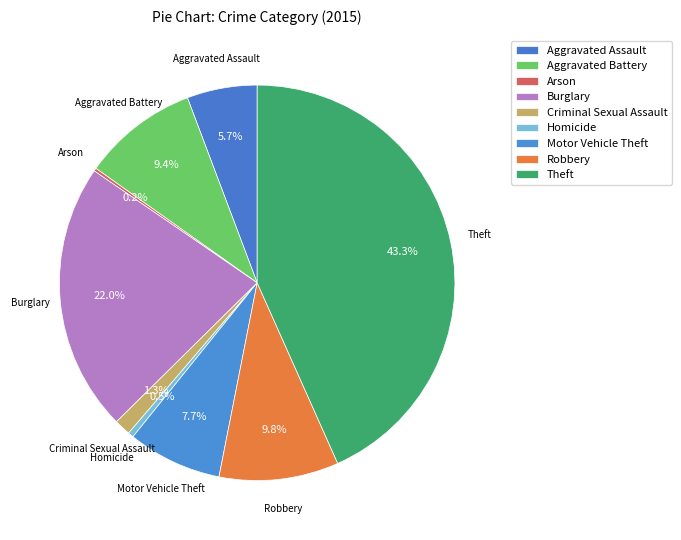

Combined, do Theft and Criminal Sexual Assault account for over 50%?

No